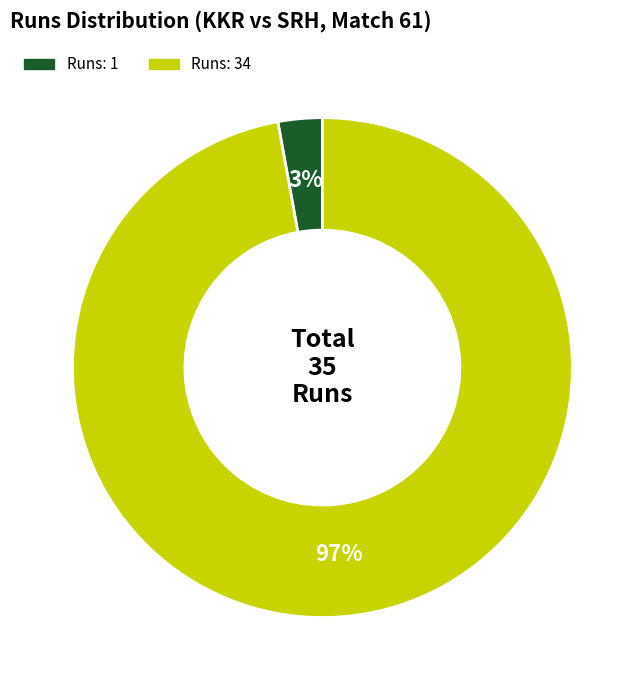

Is there any slice that represents more than half of the pie?

Yes